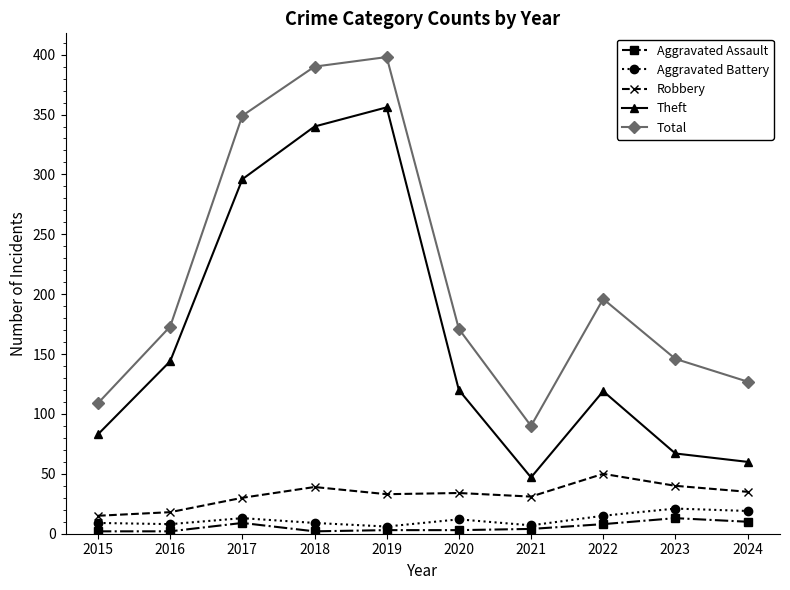

True or false: Total and Aggravated Assault intersect in this chart.

False